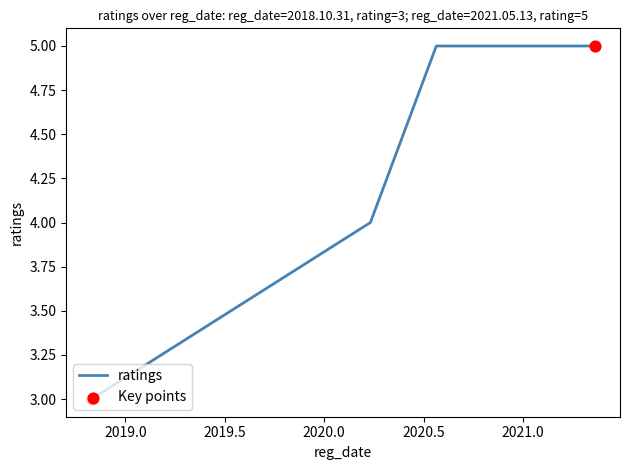

What is the average value?

4